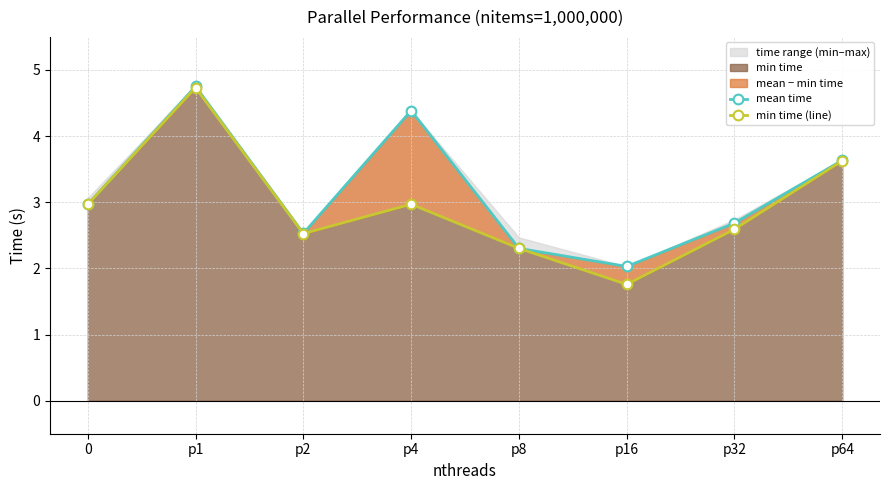

What is the smallest value displayed?

1.8